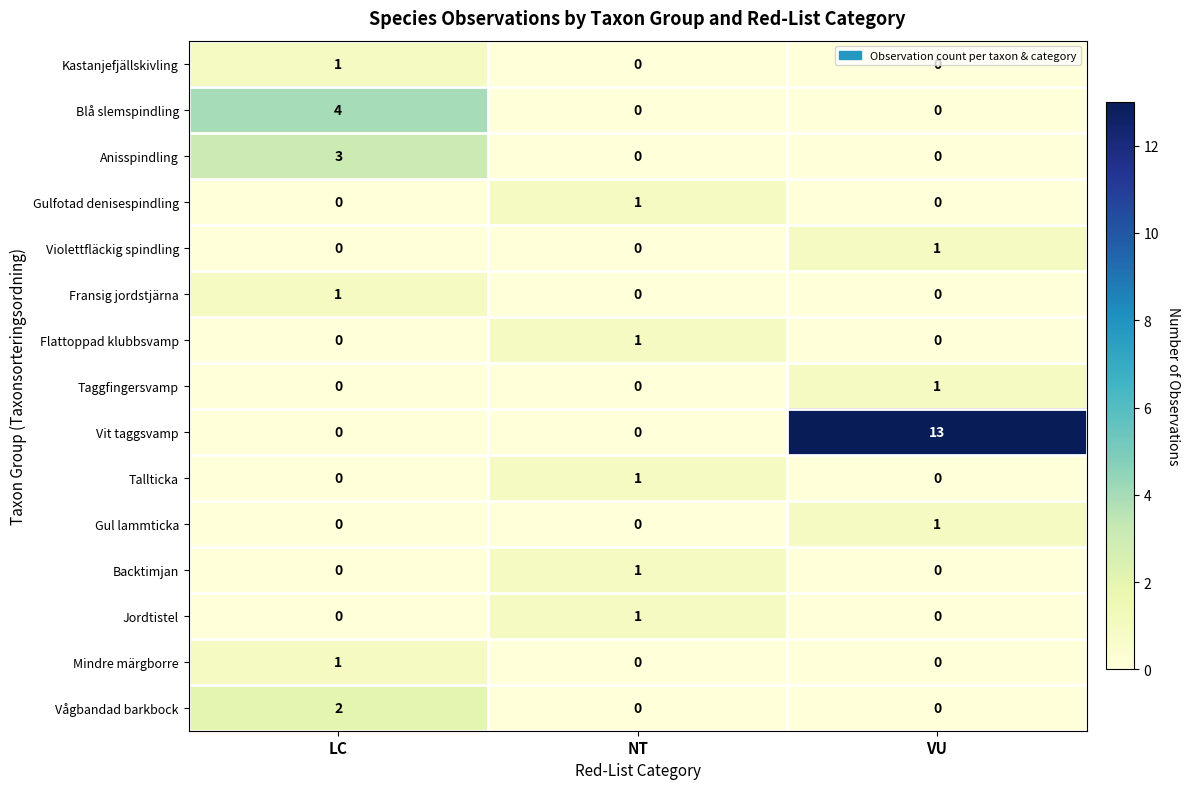

What is the greatest value displayed?

13